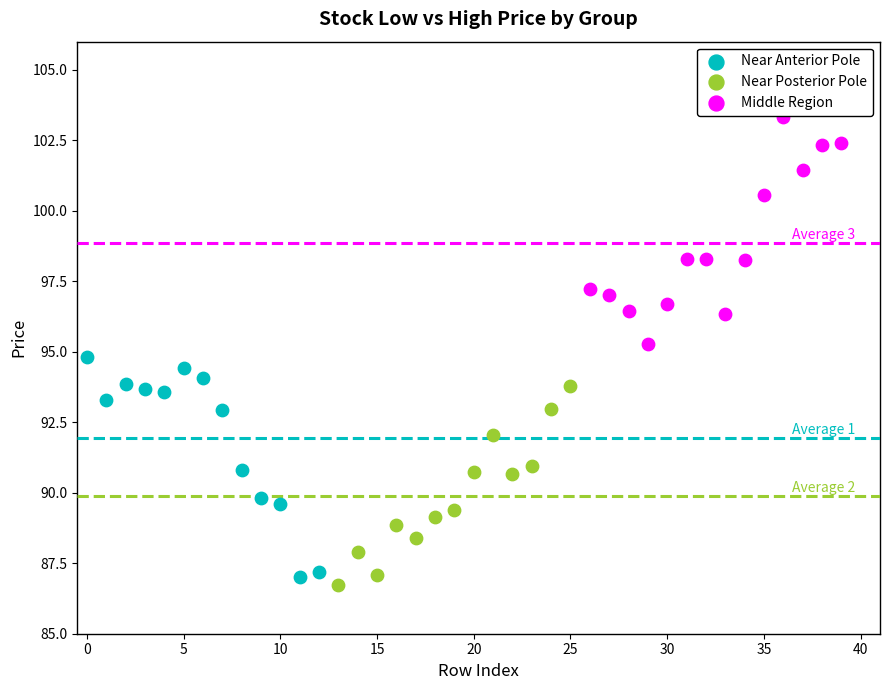

What are all the series names shown in the legend?

Near Anterior Pole, Near Posterior Pole, Middle Region